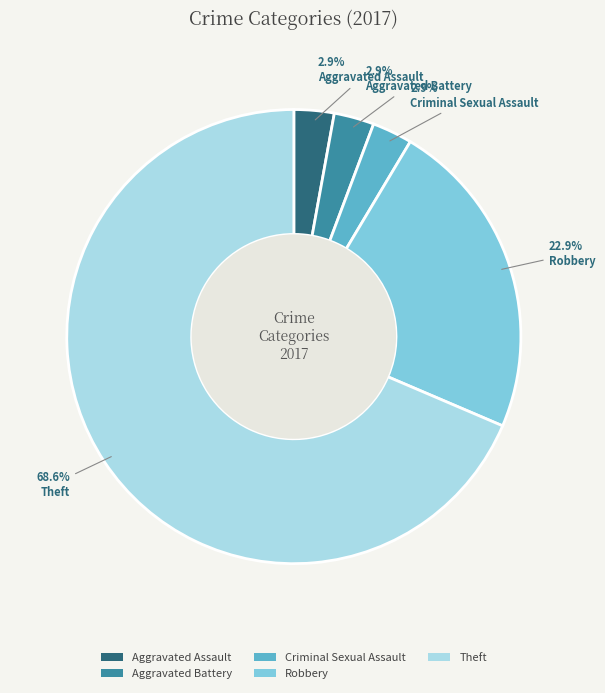

What is the largest slice in the pie chart?

Theft